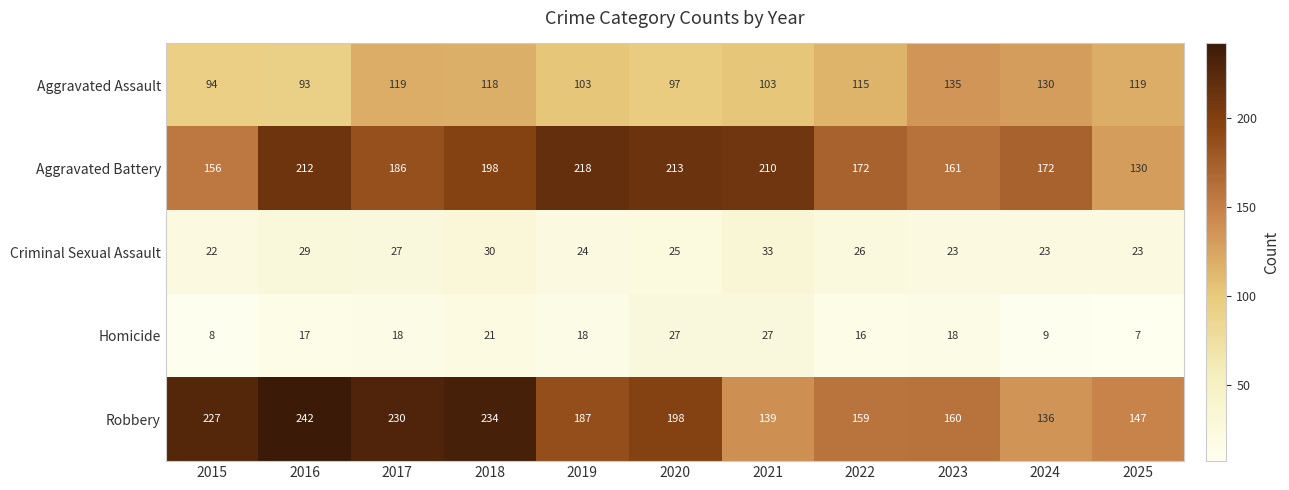

What is the spread (max minus min) of values at 2016?

225